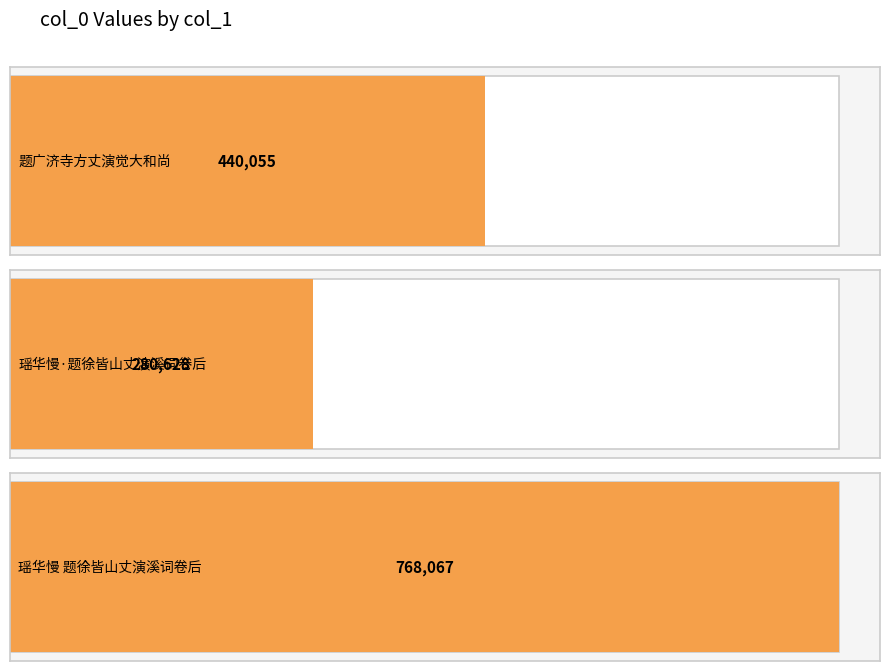

Count the number of data series in this chart.

1